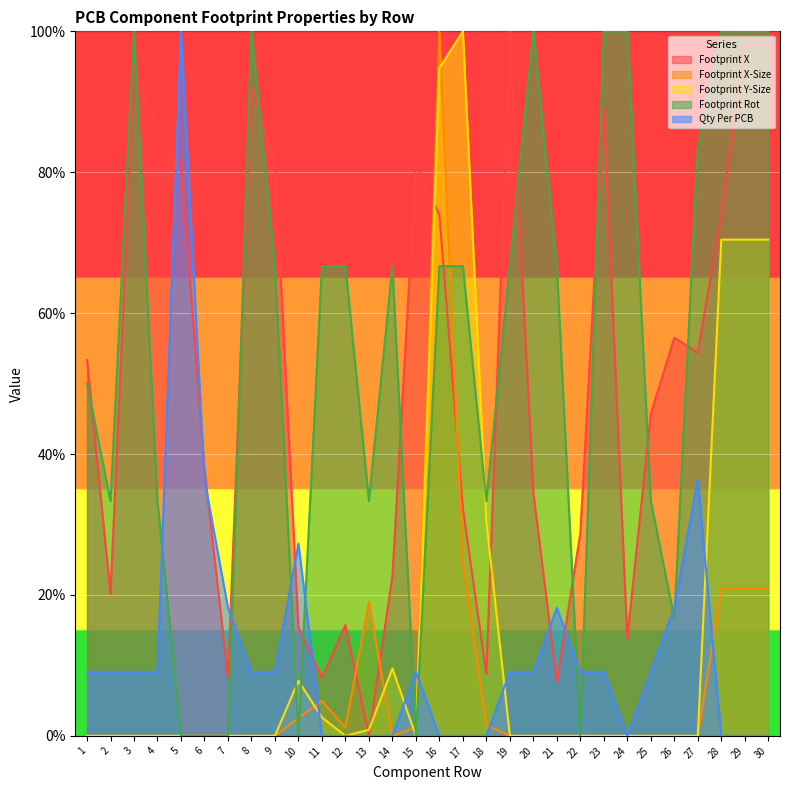

In Footprint Rot, how many points are higher than both neighbors (excluding endpoints)?

4